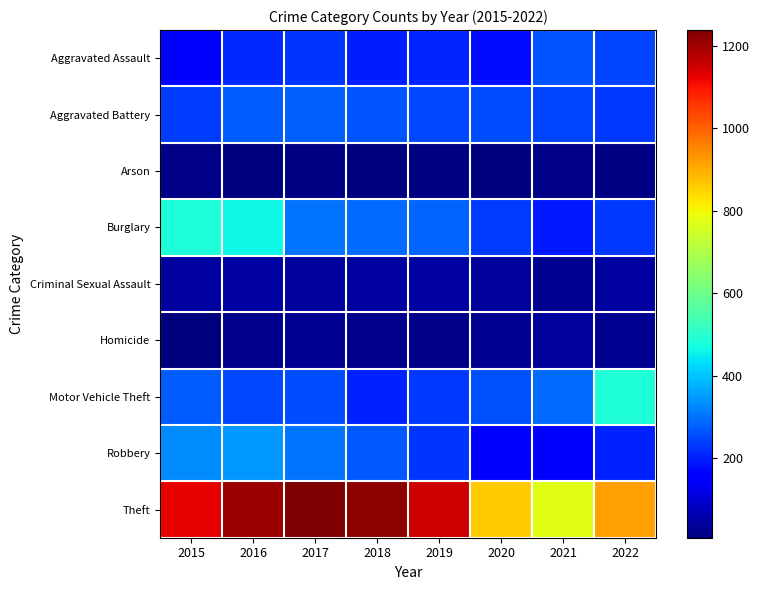

Reading right to left, list all the values displayed in this chart.

Aggravated Assault: 2022=244	2021=266	2020=180	2019=206	2018=196	2017=228	2016=212	2015=155
Aggravated Battery: 2022=230	2021=245	2020=253	2019=248	2018=266	2017=278	2016=276	2015=235
Arson: 2022=12	2021=18	2020=9	2019=15	2018=7	2017=12	2016=11	2015=20
Burglary: 2022=232	2021=192	2020=235	2019=283	2018=294	2017=303	2016=462	2015=482
Criminal Sexual Assault: 2022=41	2021=31	2020=37	2019=50	2018=44	2017=39	2016=49	2015=41
Homicide: 2022=31	2021=36	2020=31	2019=18	2018=23	2017=27	2016=25	2015=11
Motor Vehicle Theft: 2022=486	2021=293	2020=258	2019=231	2018=204	2017=254	2016=252	2015=272
Robbery: 2022=200	2021=146	2020=158	2019=225	2018=269	2017=304	2016=344	2015=333
Theft: 2022=917	2021=775	2020=861	2019=1152	2018=1219	2017=1238	2016=1205	2015=1126